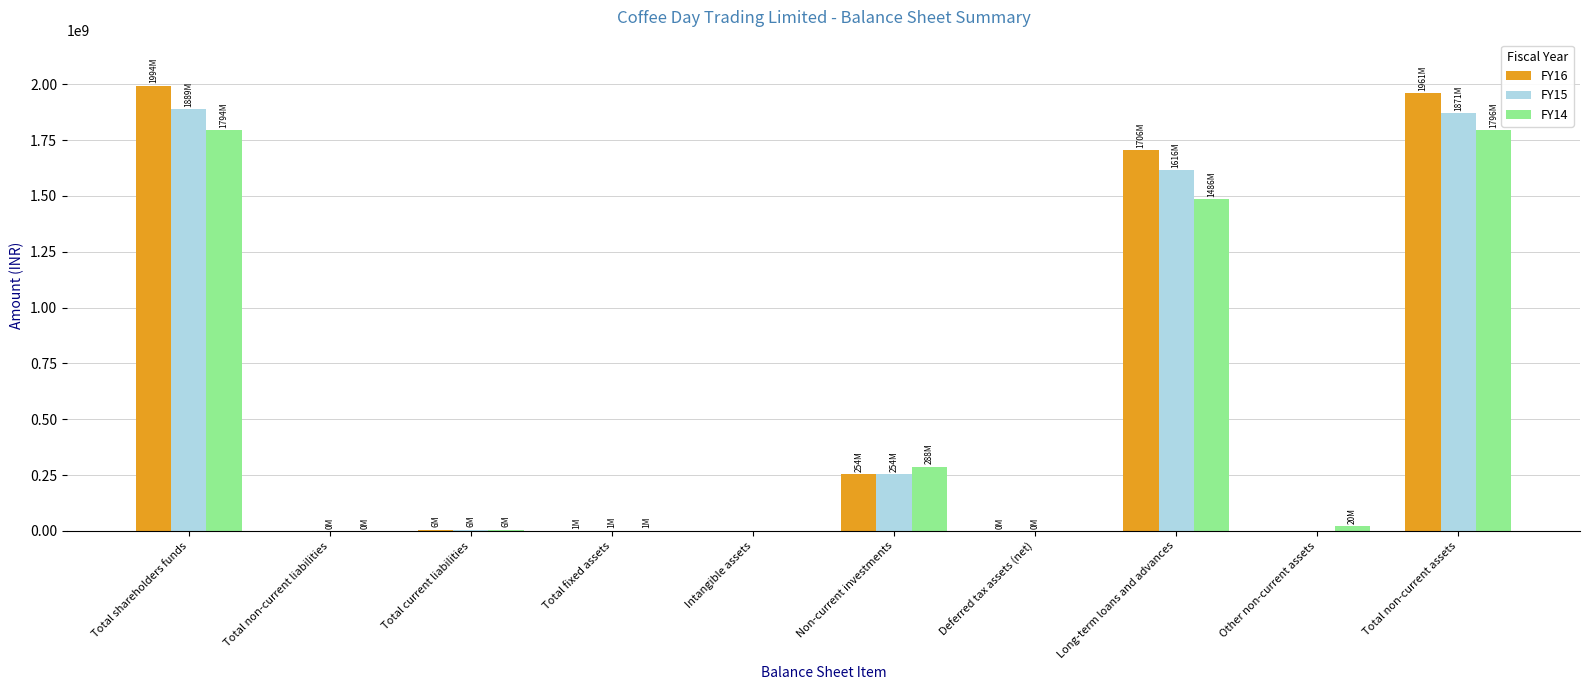

How many series are shown in this chart?

3